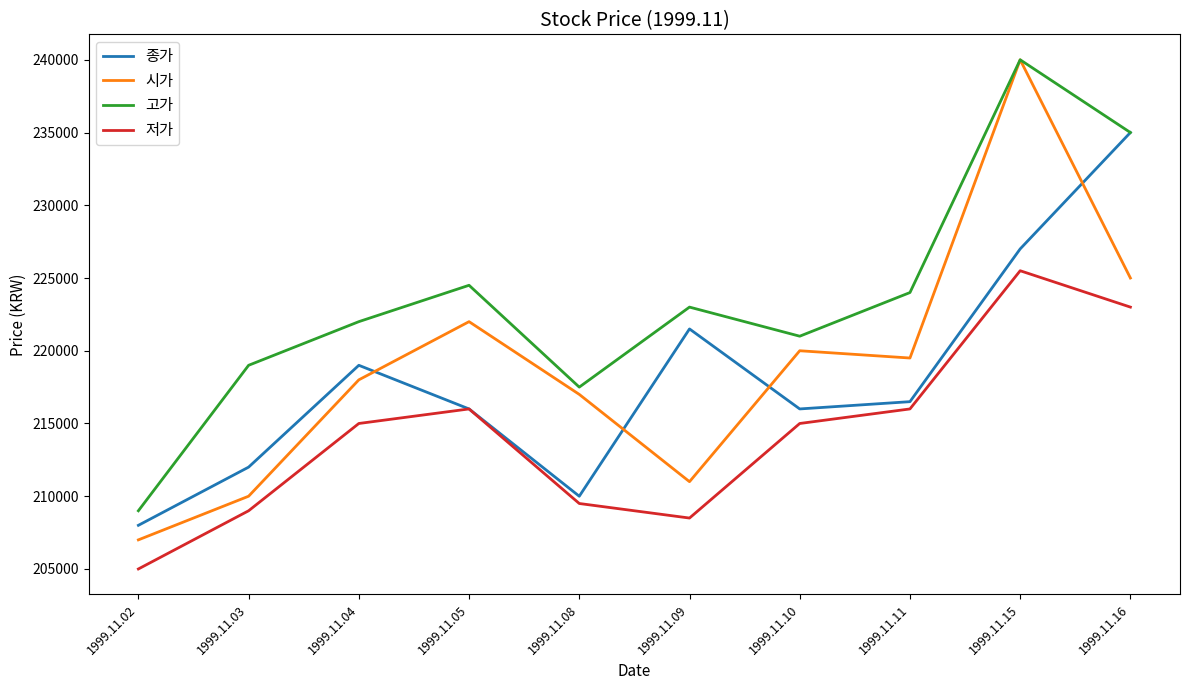

True or false: 저가 and 고가 cross at least once.

False